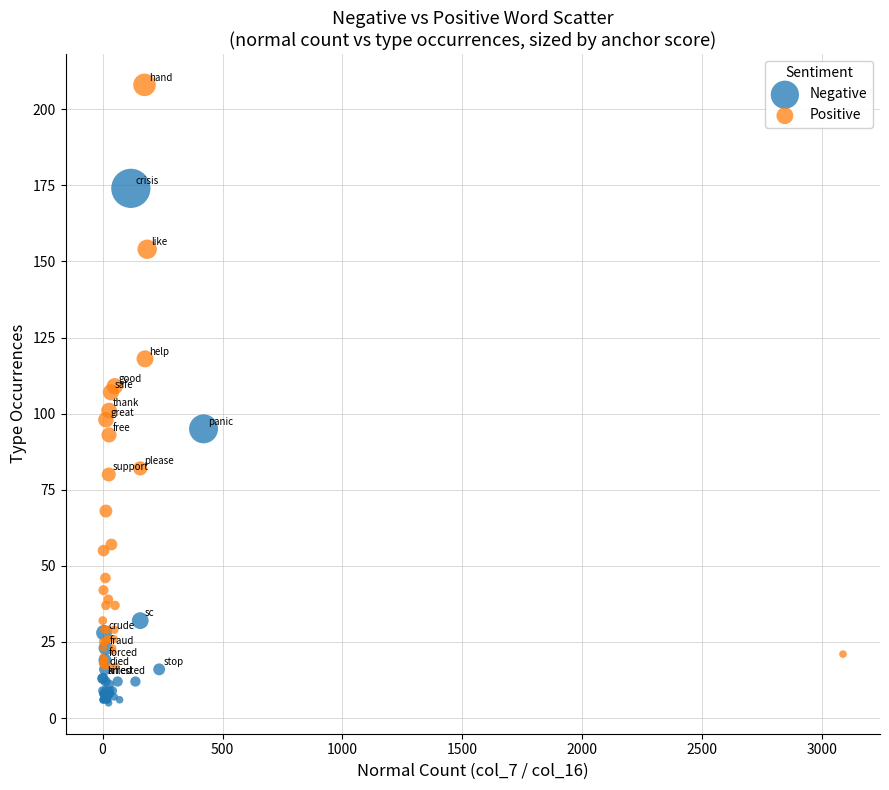

Which series reaches the maximum Y coordinate?

Positive